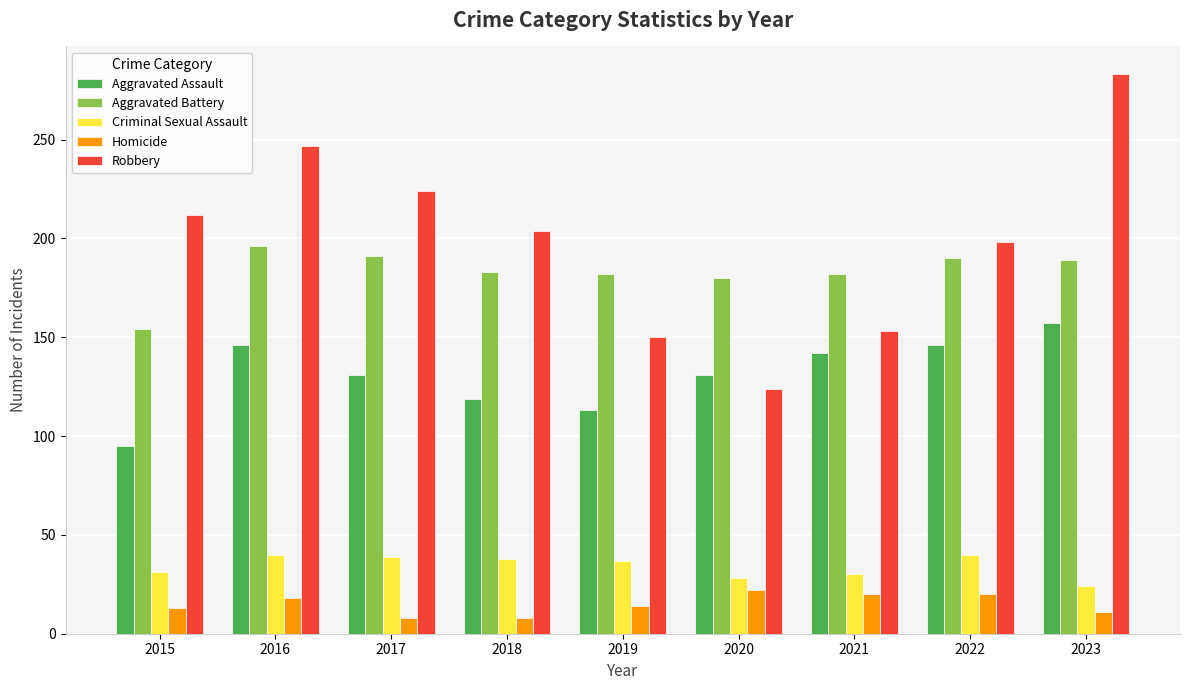

What is the difference between the highest and lowest values at 2019?

168